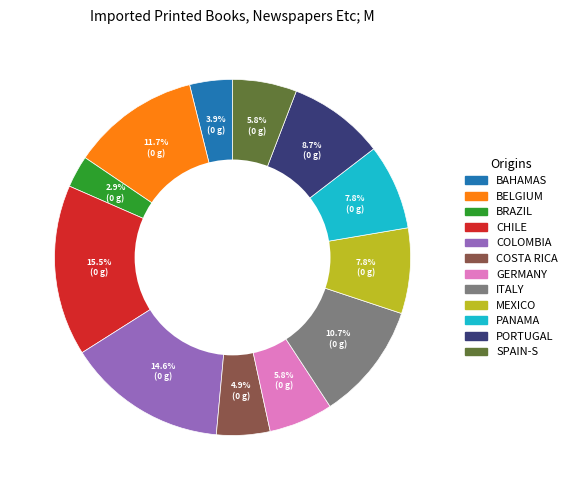

Is there any slice that represents more than half of the pie?

No